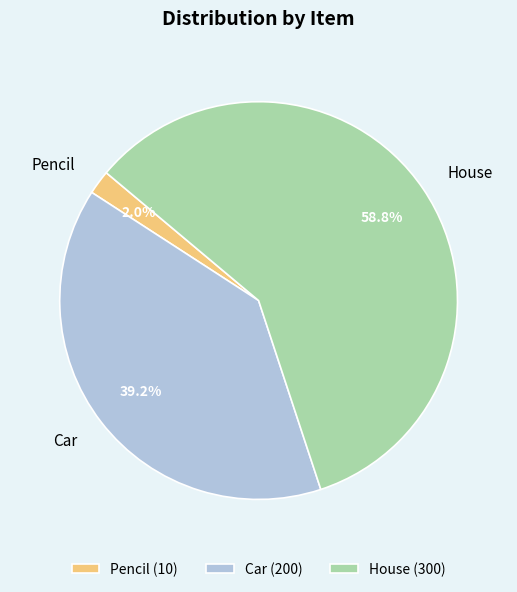

How many segments does this pie chart have?

3